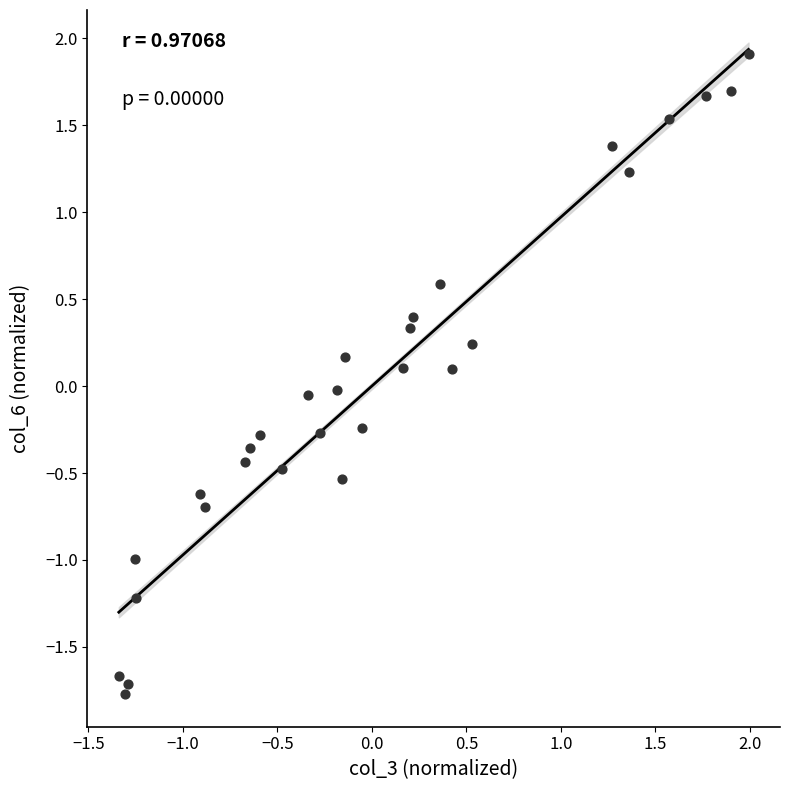

What is the range of Y values (max minus min)?

3.7